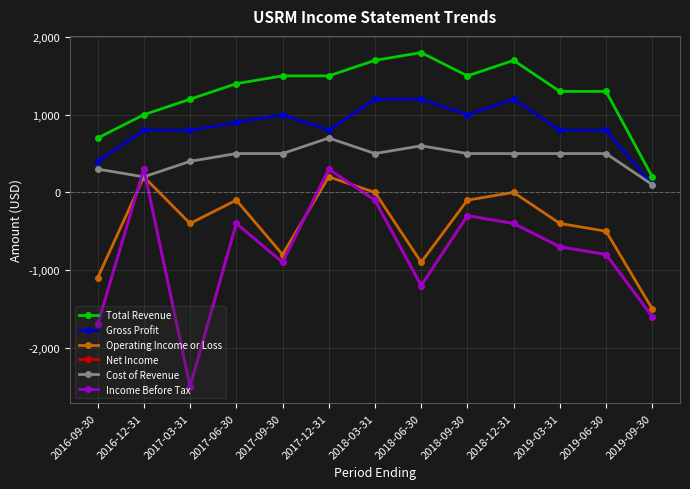

What position from the left is 2017-12-31?

6